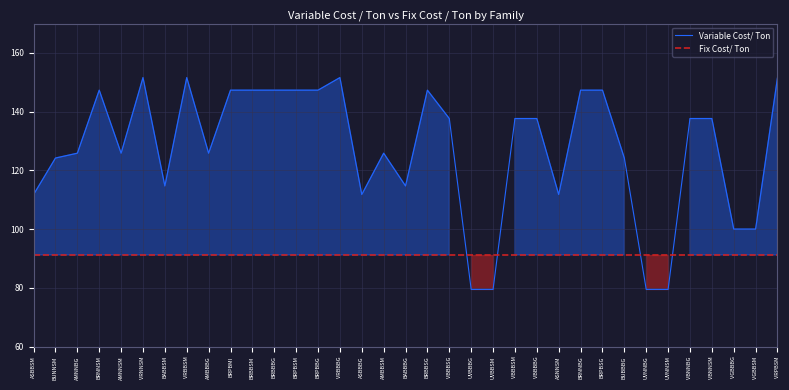

Which label corresponds to the largest value in the chart?

VRNNSM